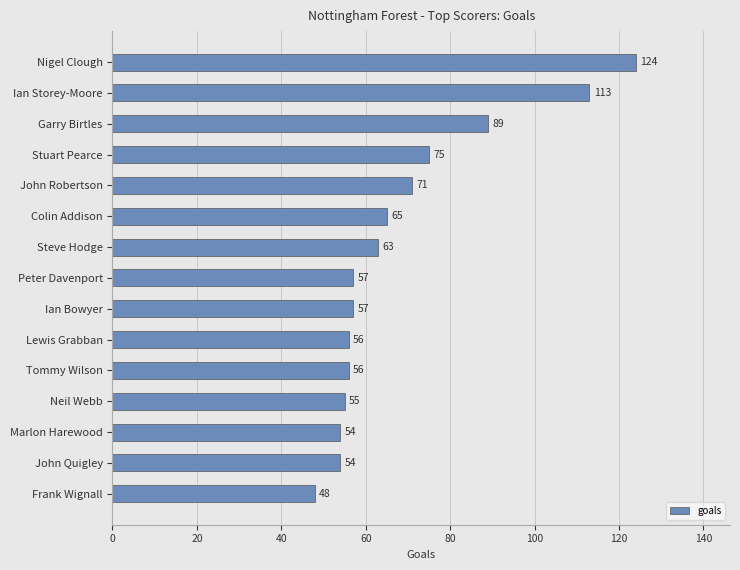

Is it true that the value at Neil Webb is 55?

True